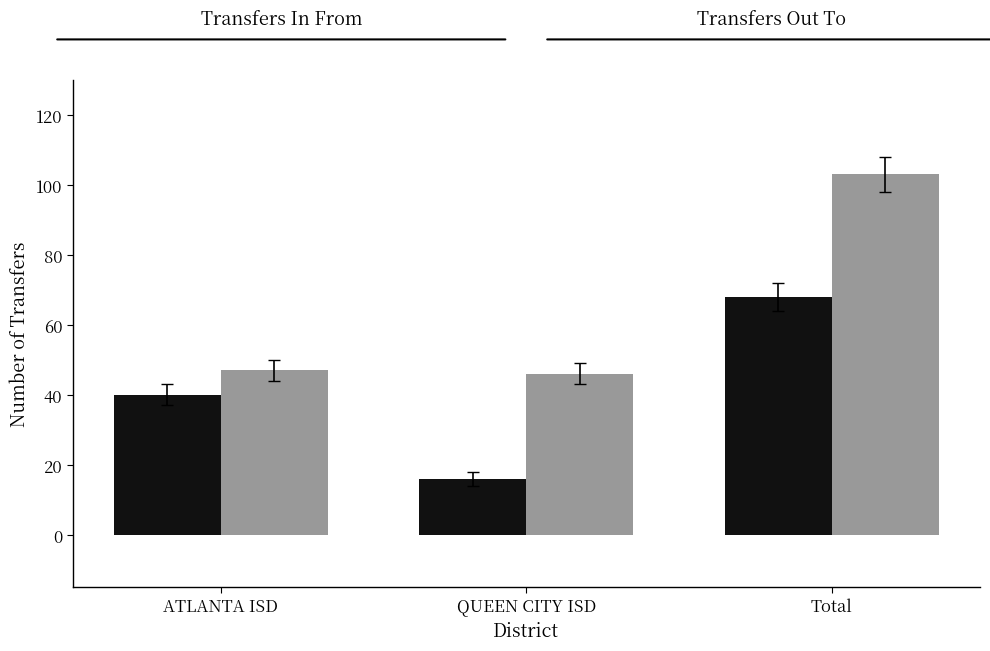

What position from the left is Total?

3